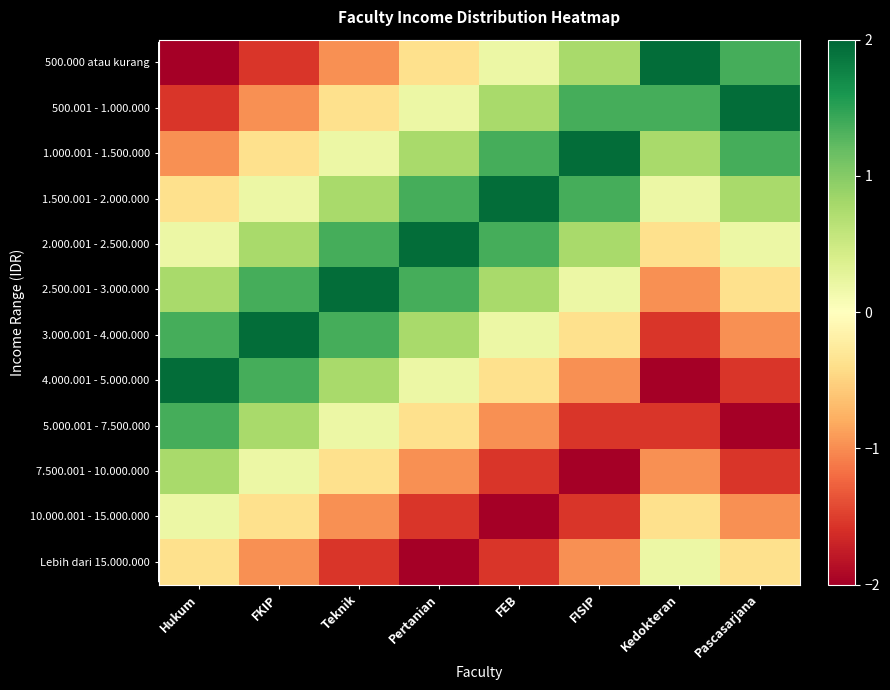

What is the total value across all series at FISIP?

-1.2